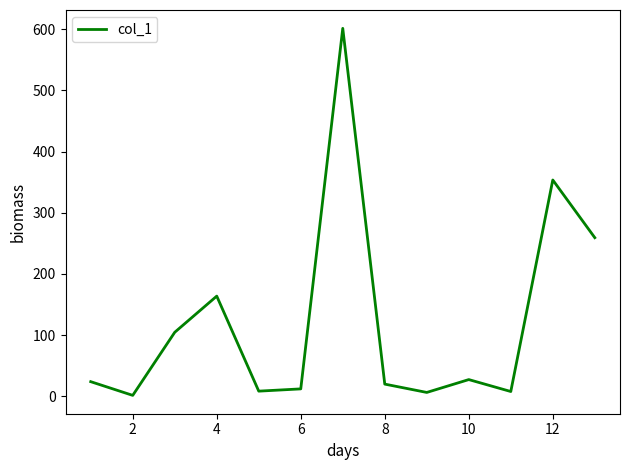

What is the difference between the maximum and minimum values?

599.8